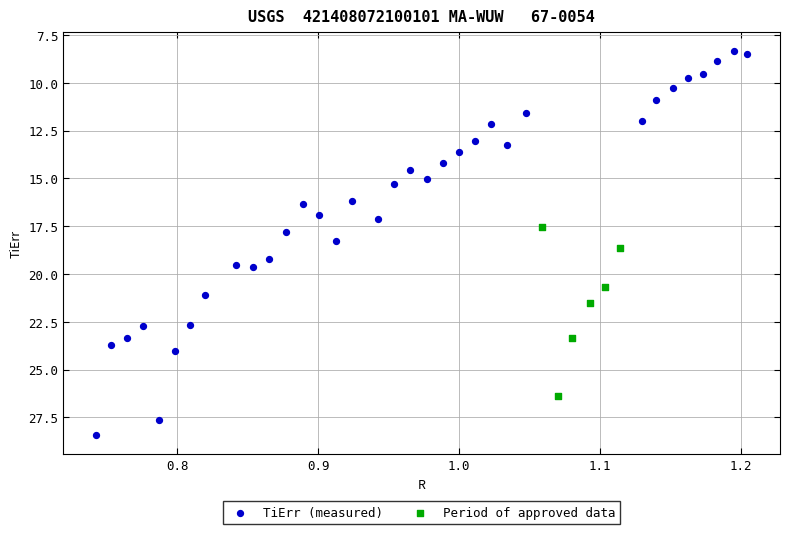

Which series contains the lowest Y value?

TiErr (measured)